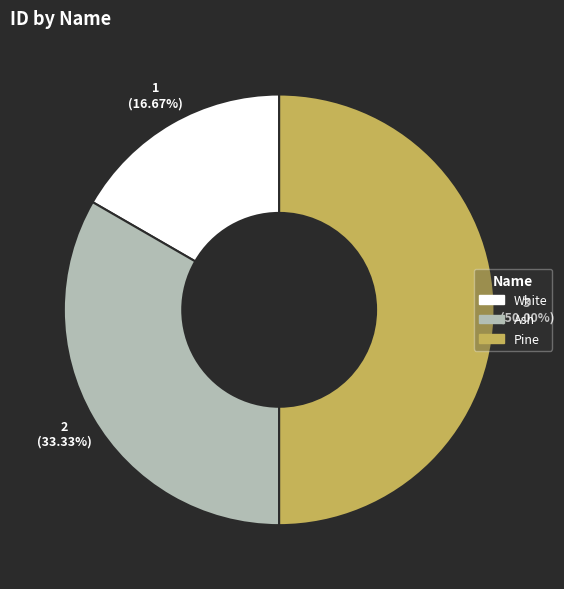

To the nearest percent, what is the average slice percentage?

33%